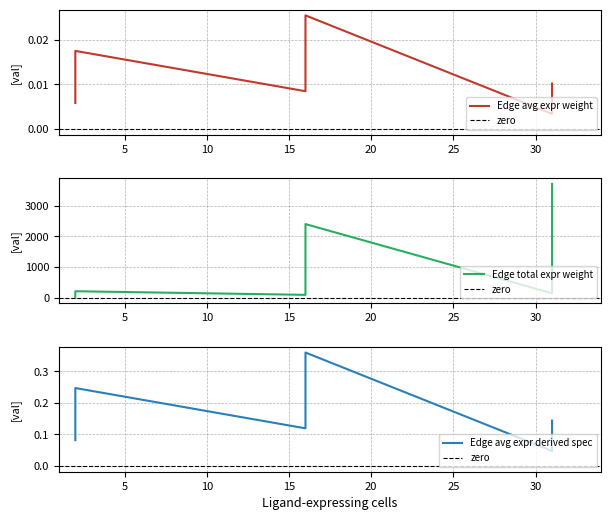

What is the maximum value shown in the chart?

3700.8